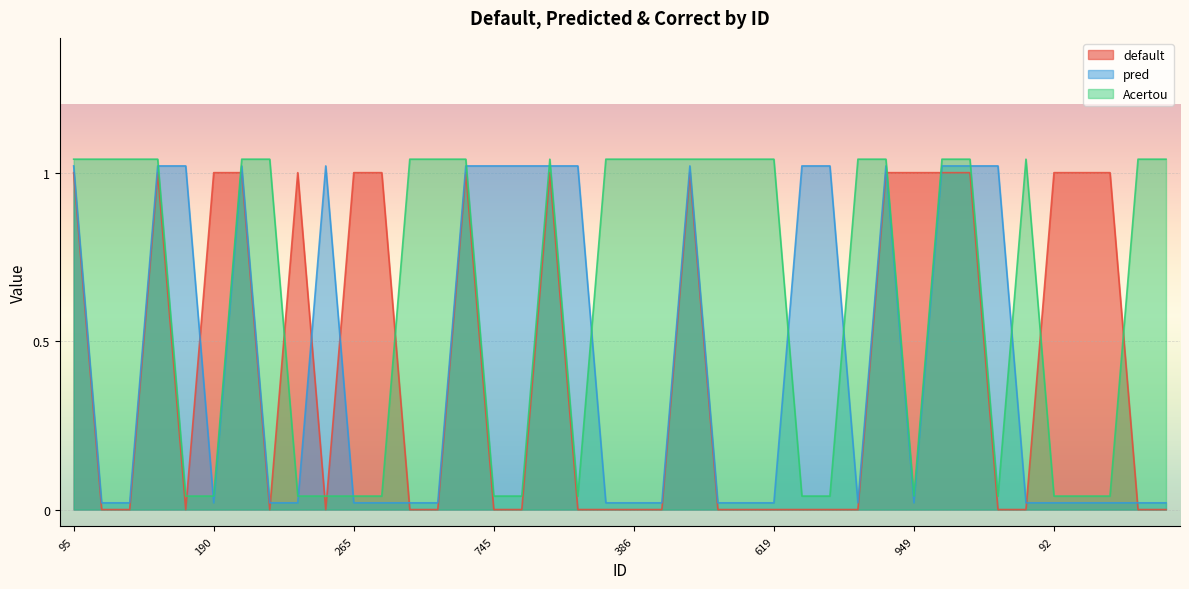

Which series has the largest total across all categories?

Acertou